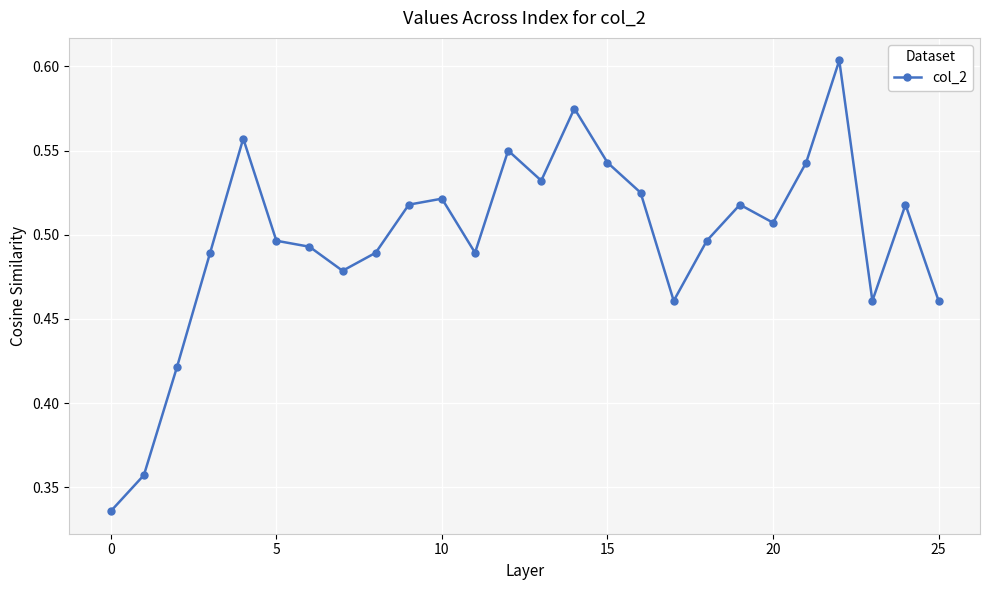

Does the chart have visible grid lines?

Yes